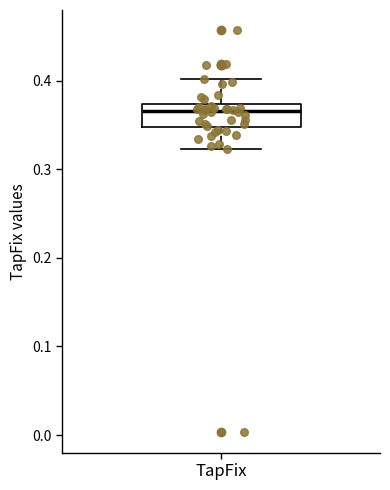

Read this box plot against the y-axis: the position of the median line, the range covered by the box, and the ends of both whiskers. The values are not printed on the chart, so give them approximately, as read against the axis.

median 0.37 (just below the box's upper edge), box 0.35 to 0.37, whiskers 0.32 to 0.40